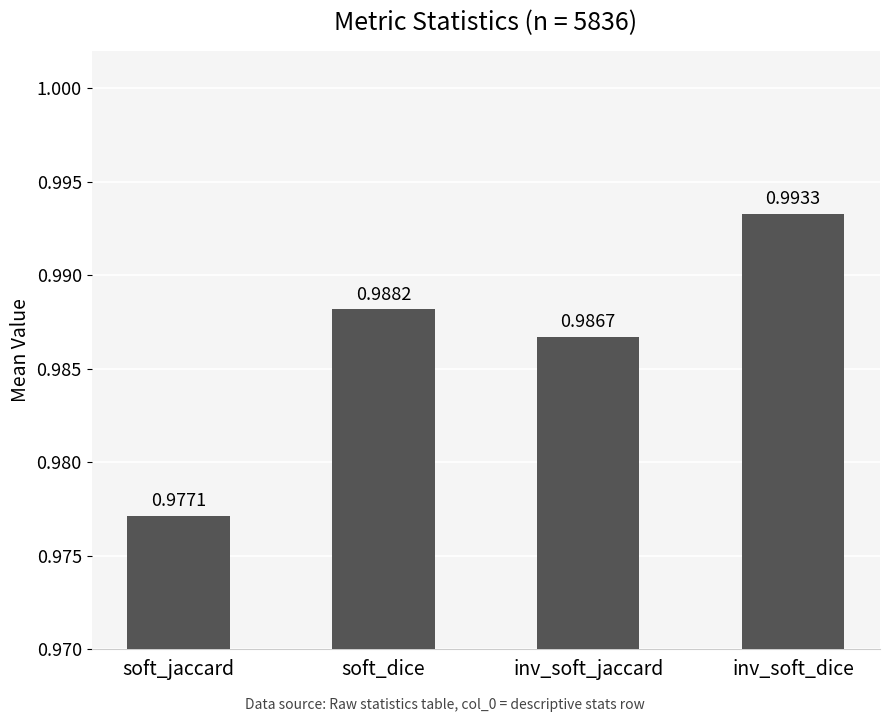

Rank the categories by value from lowest to highest.

soft_jaccard, inv_soft_jaccard, soft_dice, inv_soft_dice